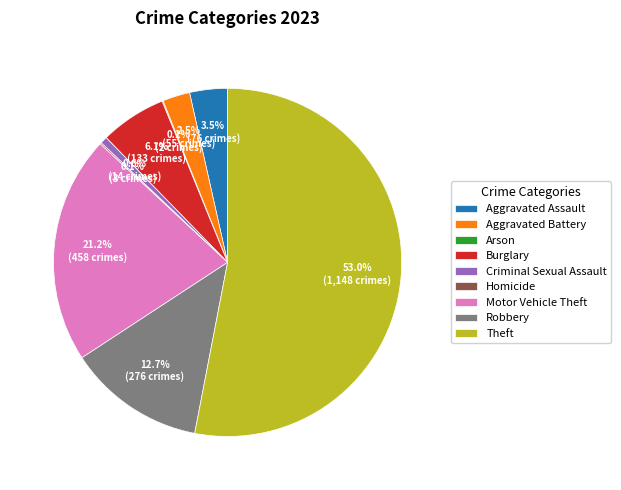

Does Theft account for over 50% of the chart?

Yes